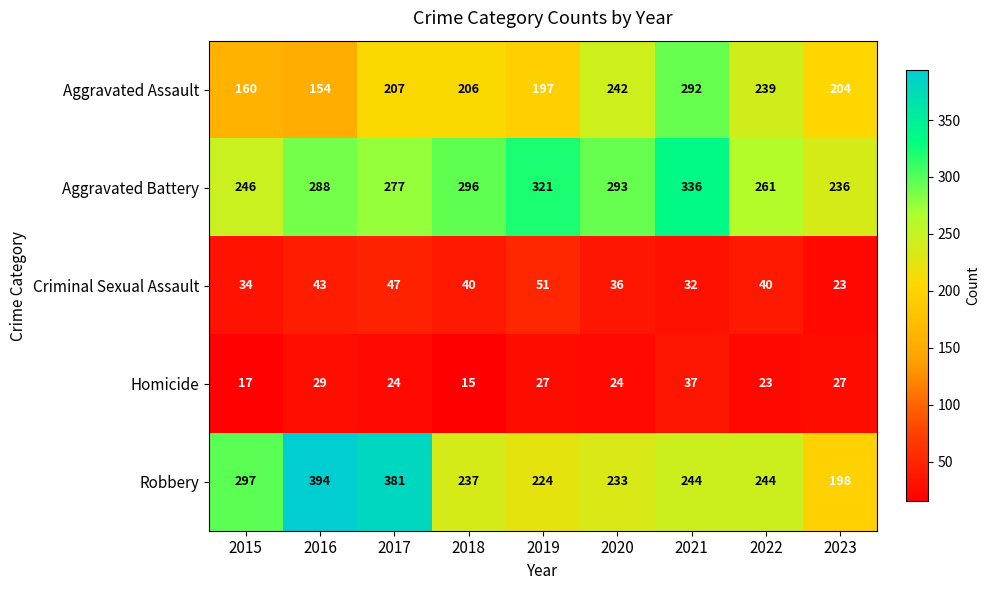

What is the difference between the second highest and second lowest values in the Aggravated Battery series?

75